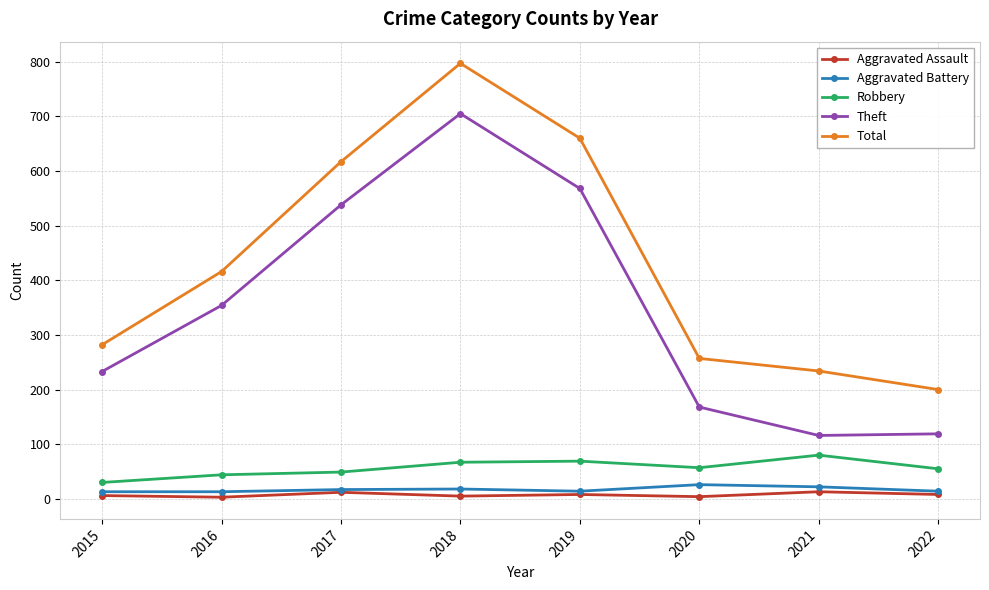

Which series has the largest range (max minus min)?

Total